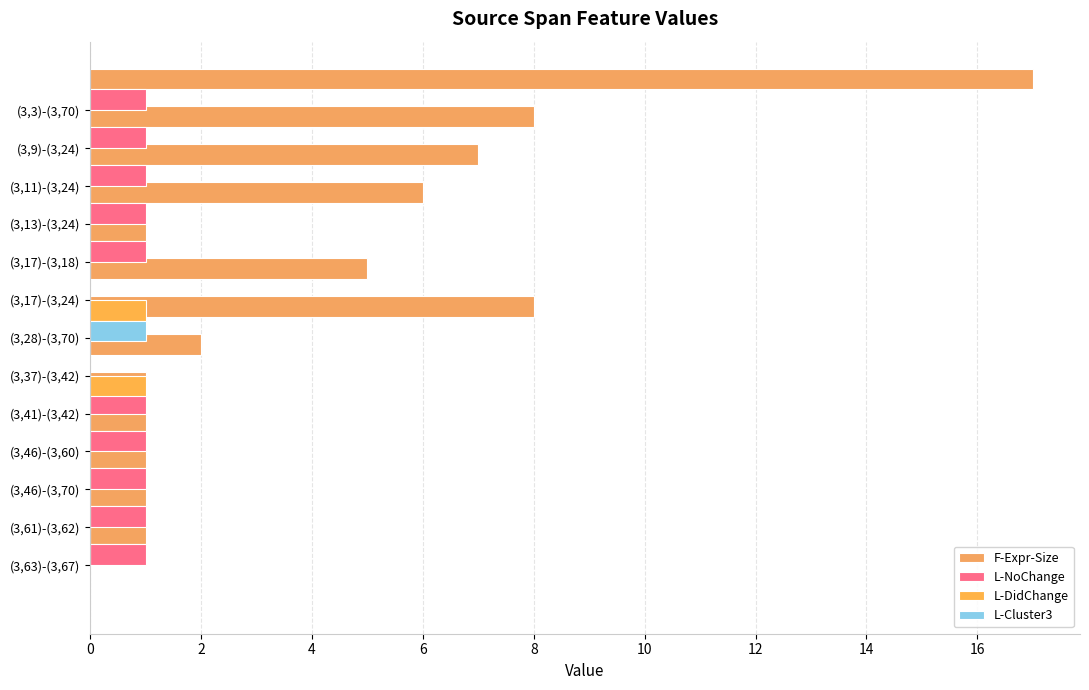

Reading left to right, list all the values displayed in this chart.

F-Expr-Size: 17	8	7	6	1	5	8	2	1	1	1	1	1
L-NoChange: 1	1	1	1	1	0	1	0	1	1	1	1	1
L-DidChange: 0	0	0	0	0	1	0	1	0	0	0	0	0
L-Cluster3: 0	0	0	0	0	1	0	0	0	0	0	0	0